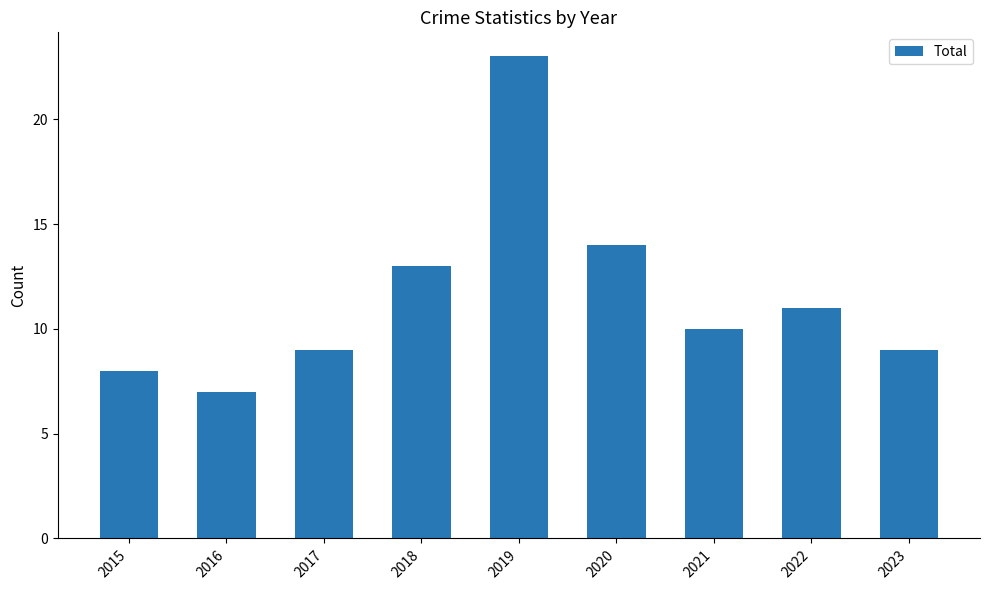

What is the value of the 2nd bar from the left?

7